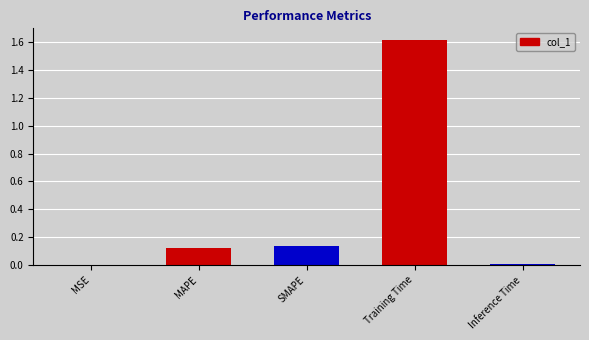

The chart shows a value of 1.6 at Training Time. True or false?

True